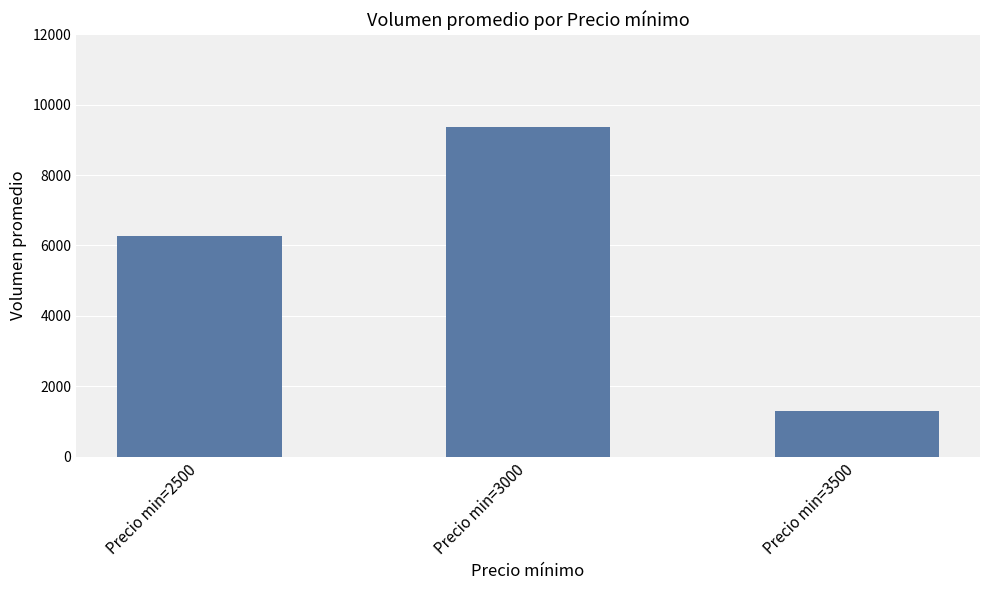

What is the difference between the second highest and minimum values?

4967